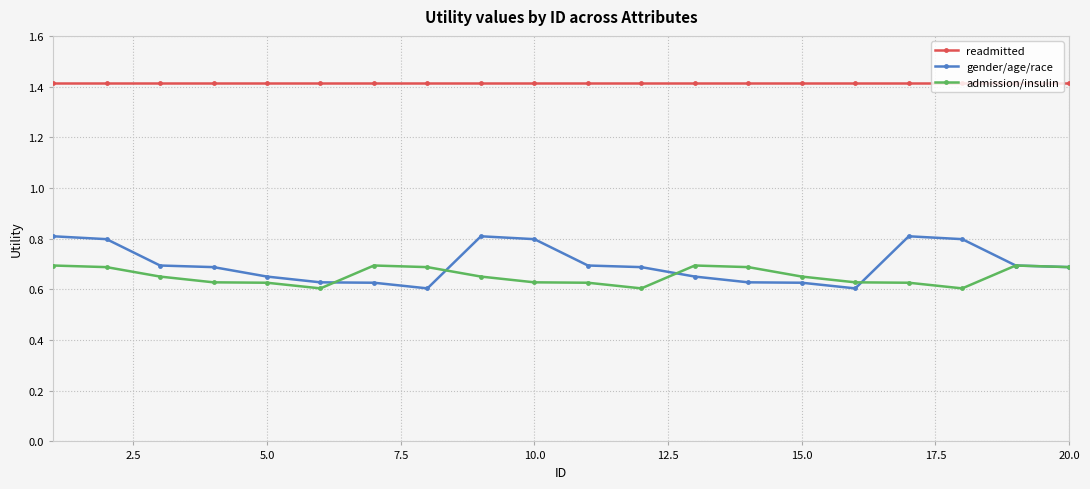

How many admission/insulin values are between 0 and 1?

20